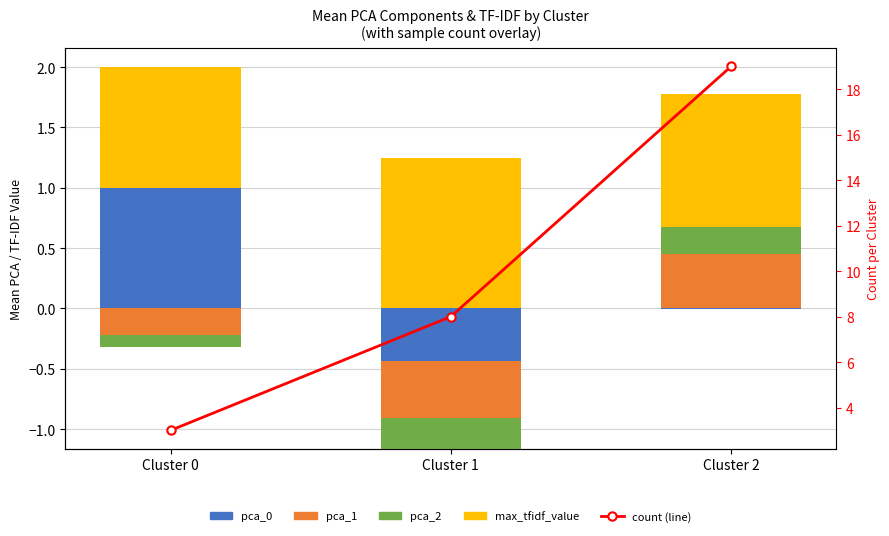

What is the maximum value for max_tfidf_value?

1.2